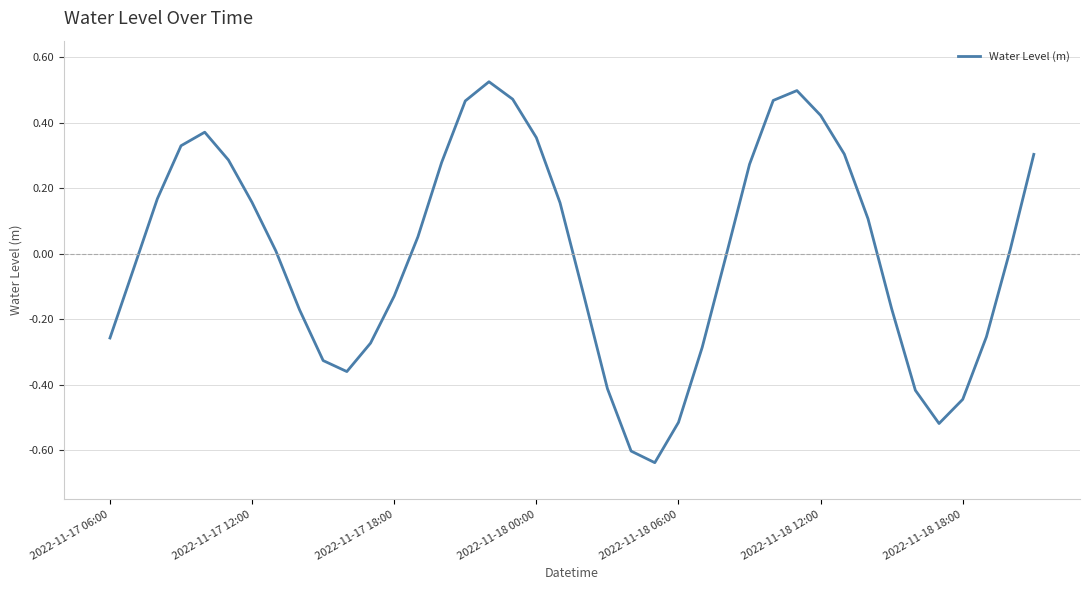

How many values are above zero?

21